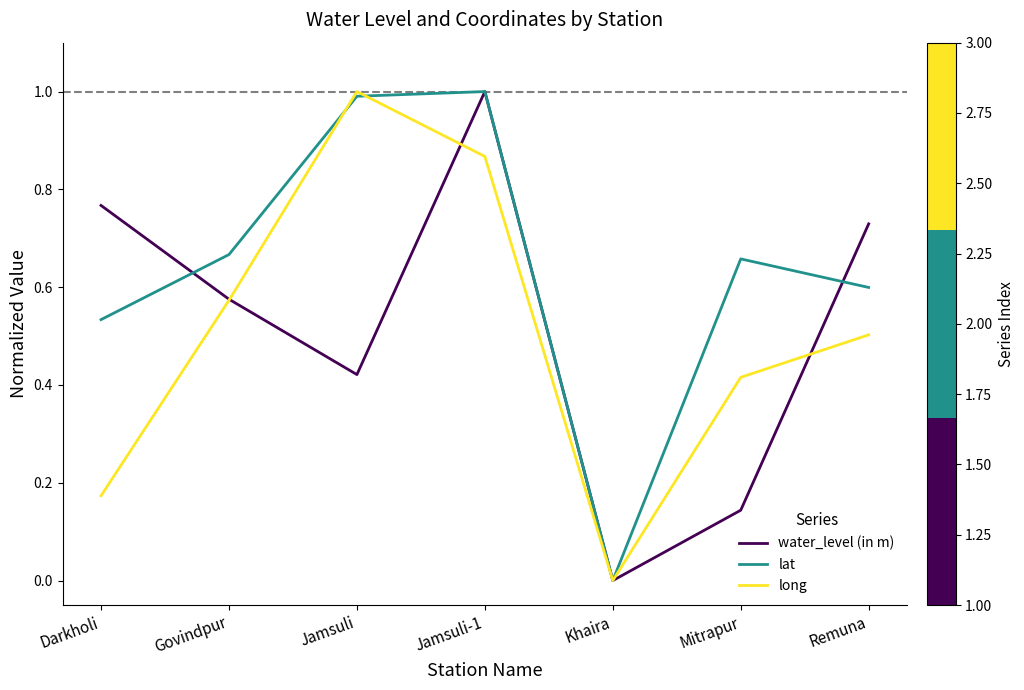

Which series has the largest total across all categories?

lat